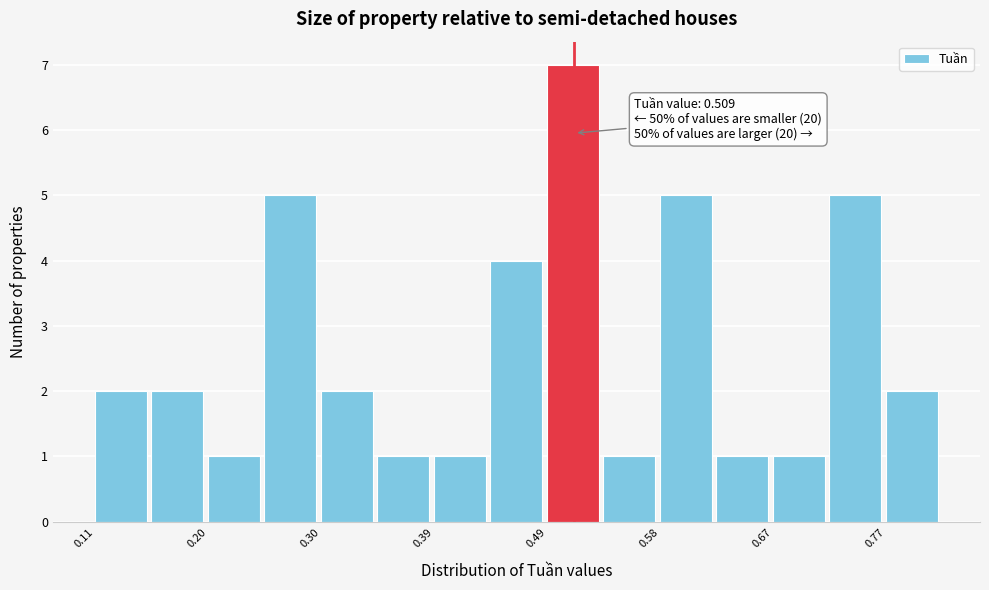

Over which range of the x-axis is the bar tallest?

0.49 to 0.53